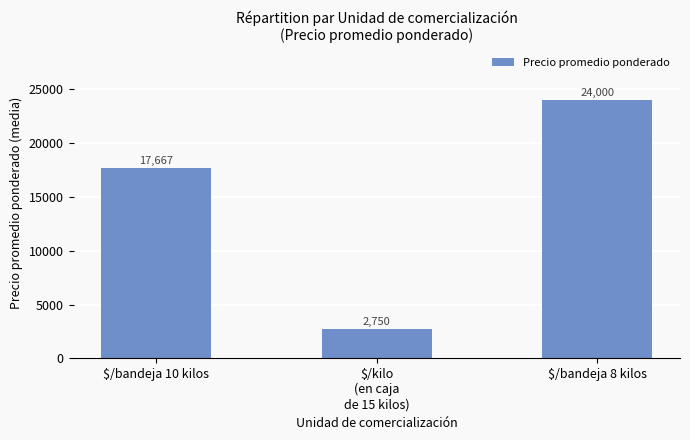

What is the approximate value at $/bandeja 8 kilos?

24000.0